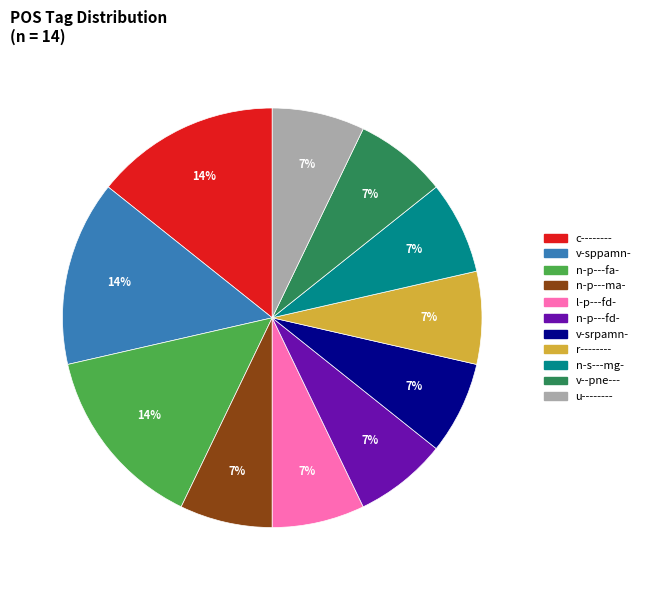

To the nearest percent, what is the combined percentage of n-p---fd- and v--pne---?

14%